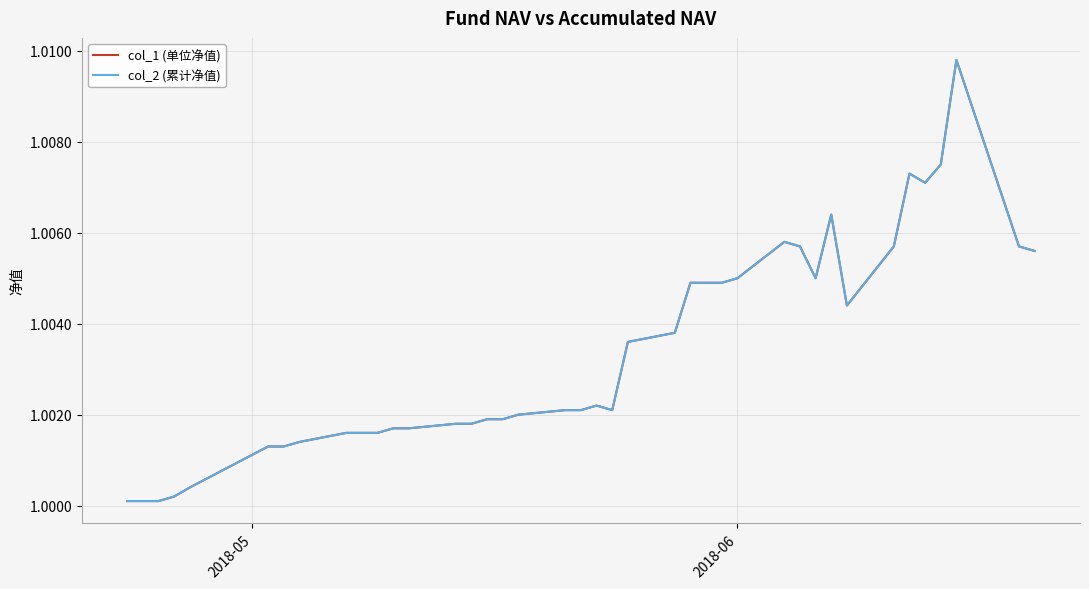

In col_1 (单位净值), how many points are lower than both neighbors (excluding endpoints)?

4